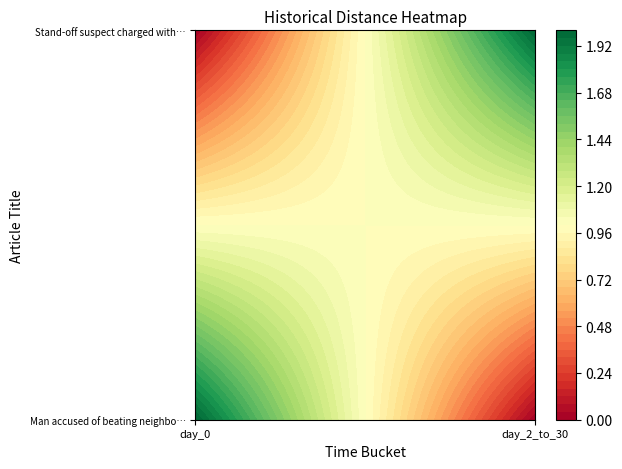

At which category is the sum across all series the highest?

day_0